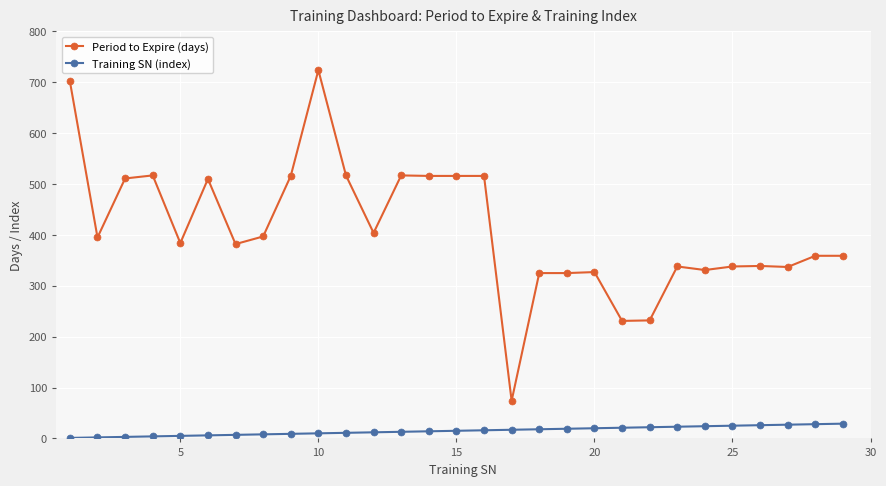

What is the difference between the maximum and minimum values in the Training SN (index) series?

28